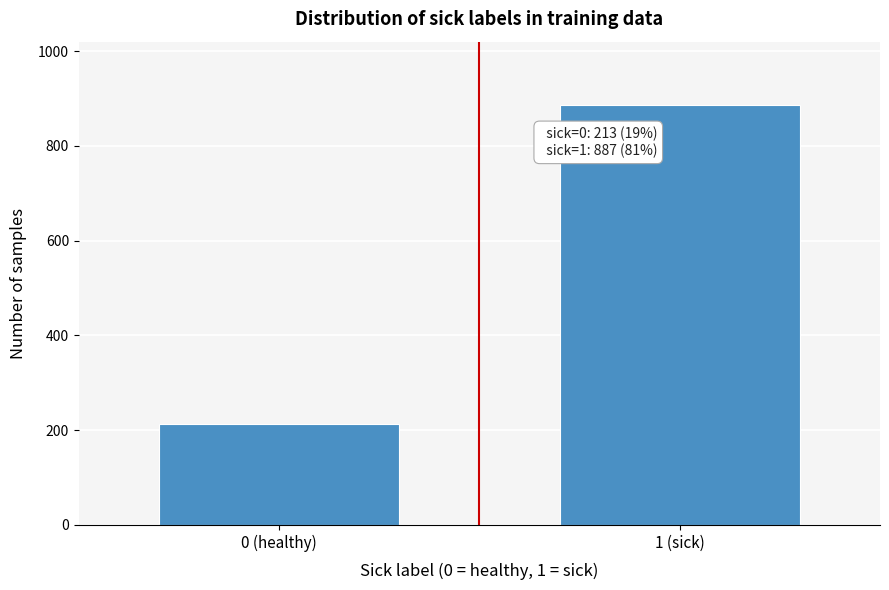

Reading right to left, extract all data points from this chart.

887	213